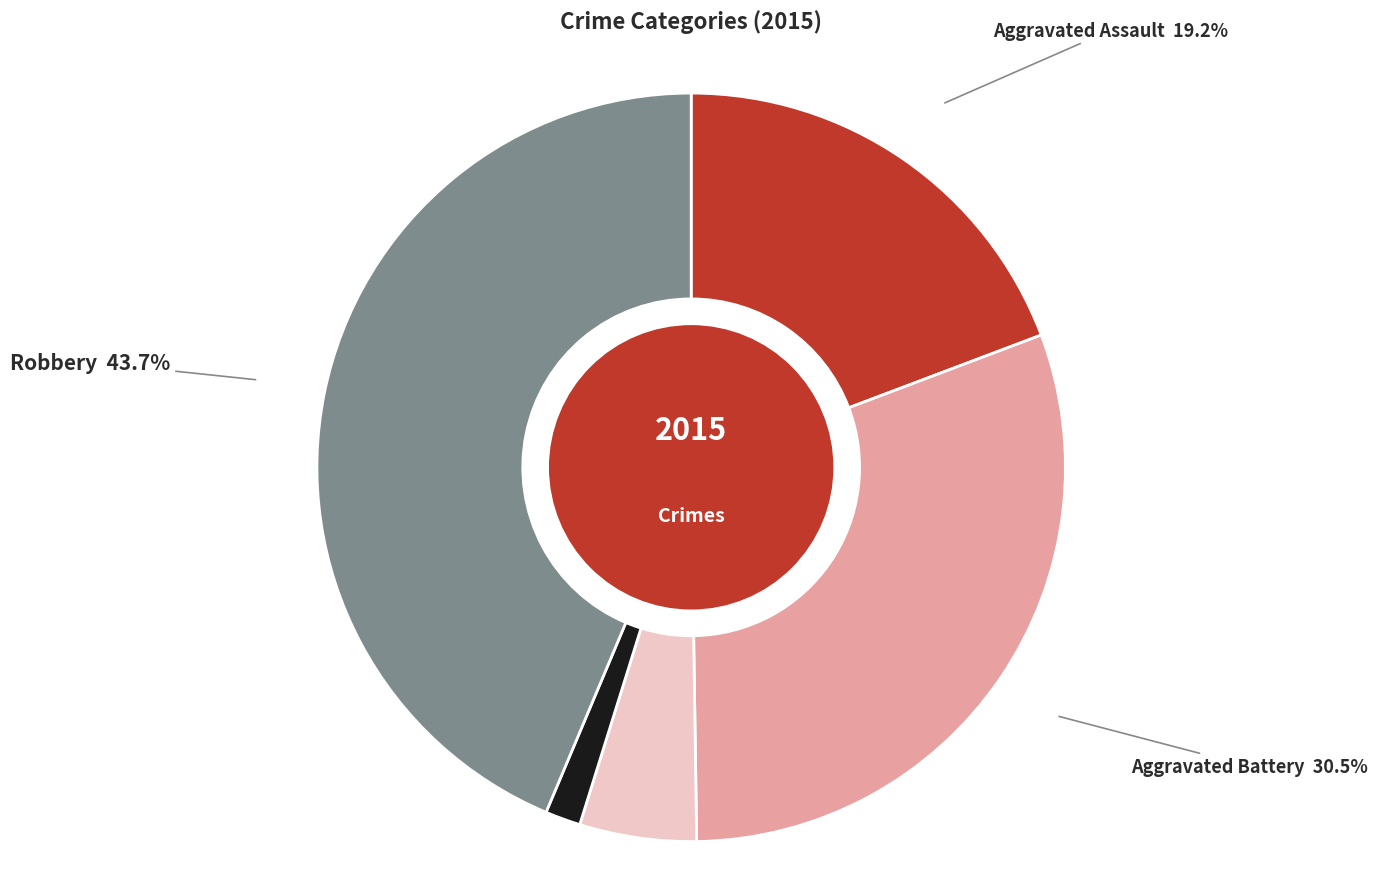

Does Homicide represent more than half of the total?

No